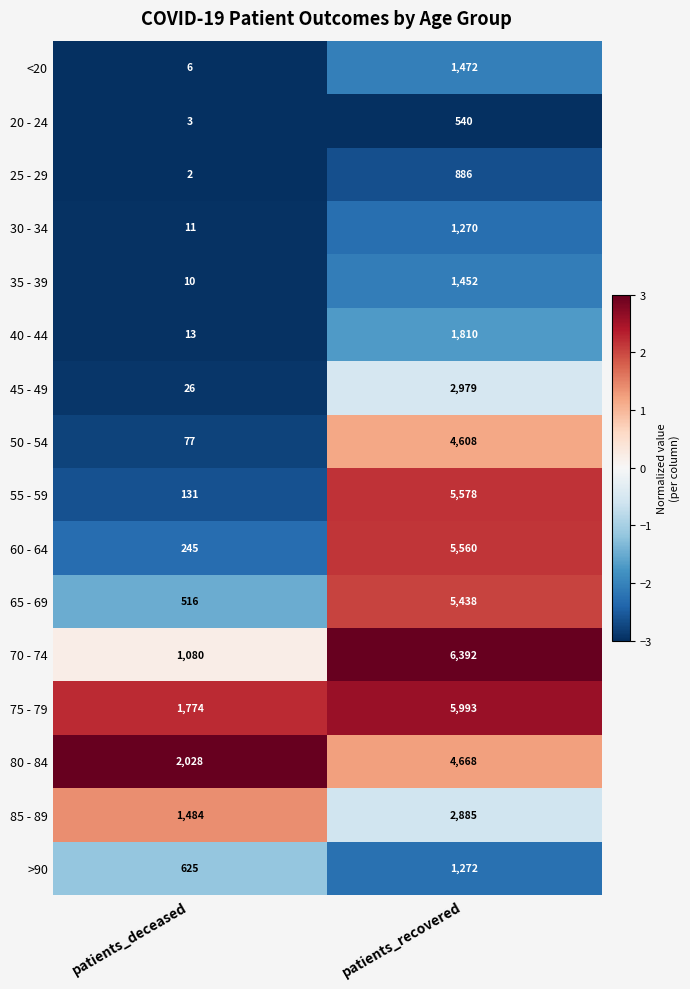

Is it true that 85 - 89 equals 795 at patients_deceased?

False